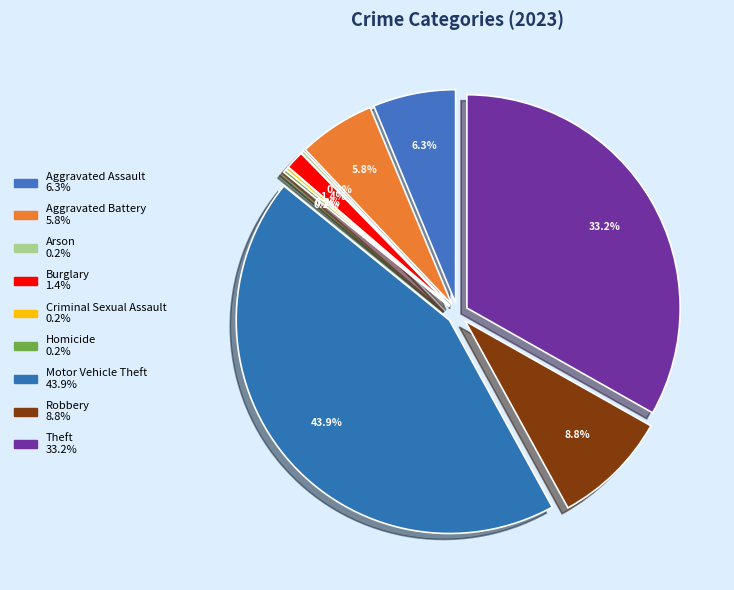

To the nearest percent, what percentage of the pie is Burglary?

1%